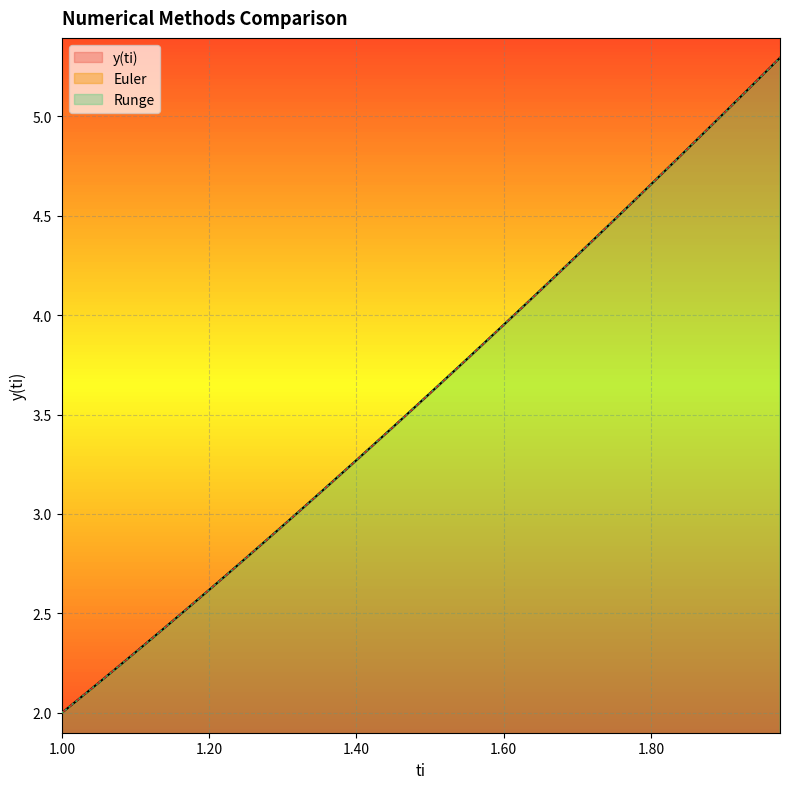

Which series has the widest spread of values?

y(ti)